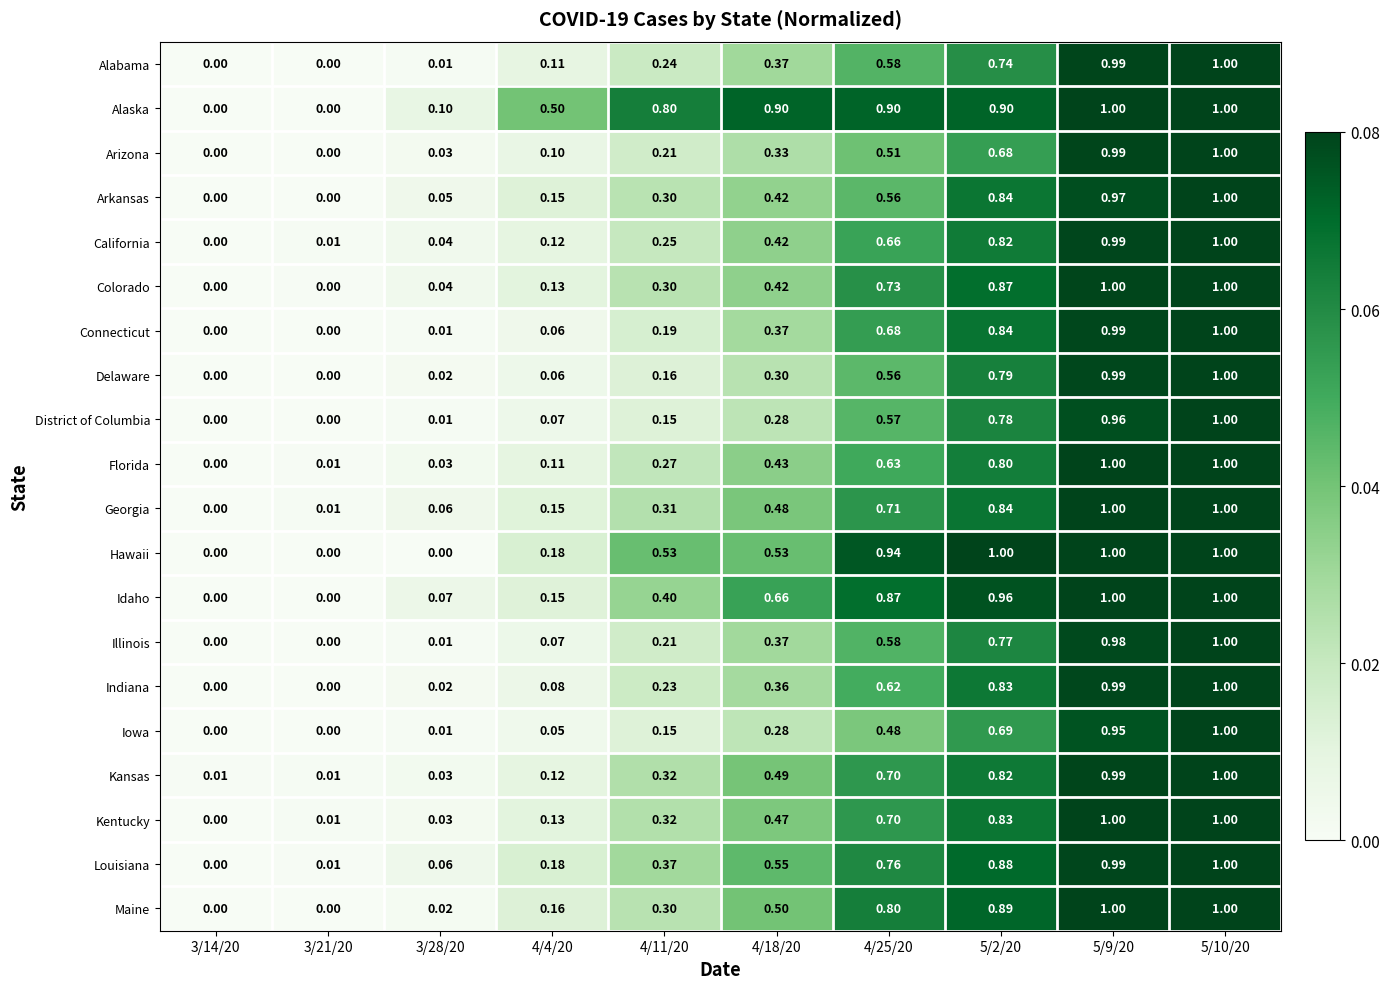

Which series has the largest total across all categories?

Alaska